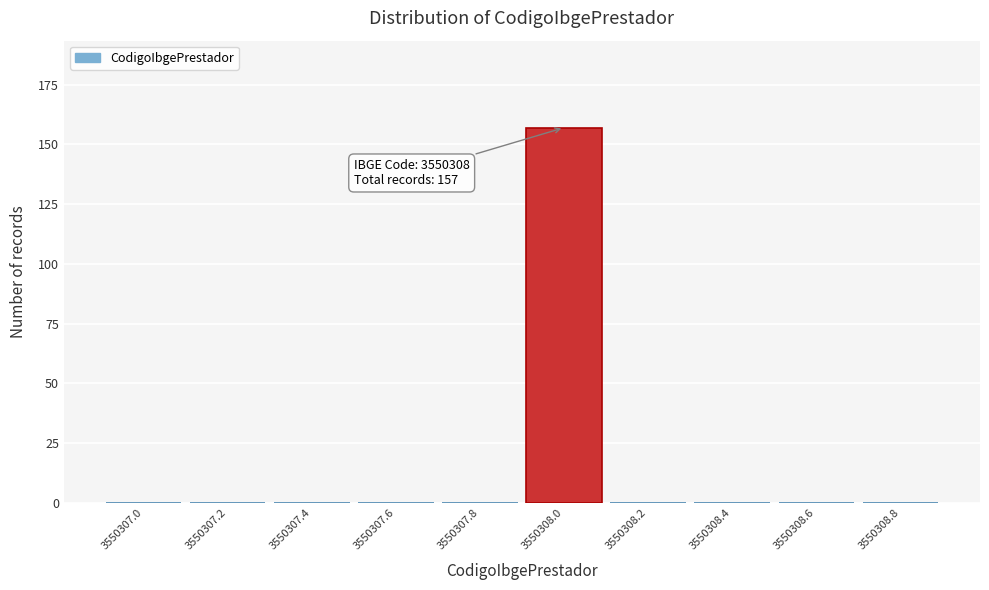

Reading left to right, transcribe all the data shown in this chart.

3550307.0=0	3550307.2=0	3550307.4=0	3550307.6=0	3550307.8=0	3550308.0=157	3550308.2=0	3550308.4=0	3550308.6=0	3550308.8=0